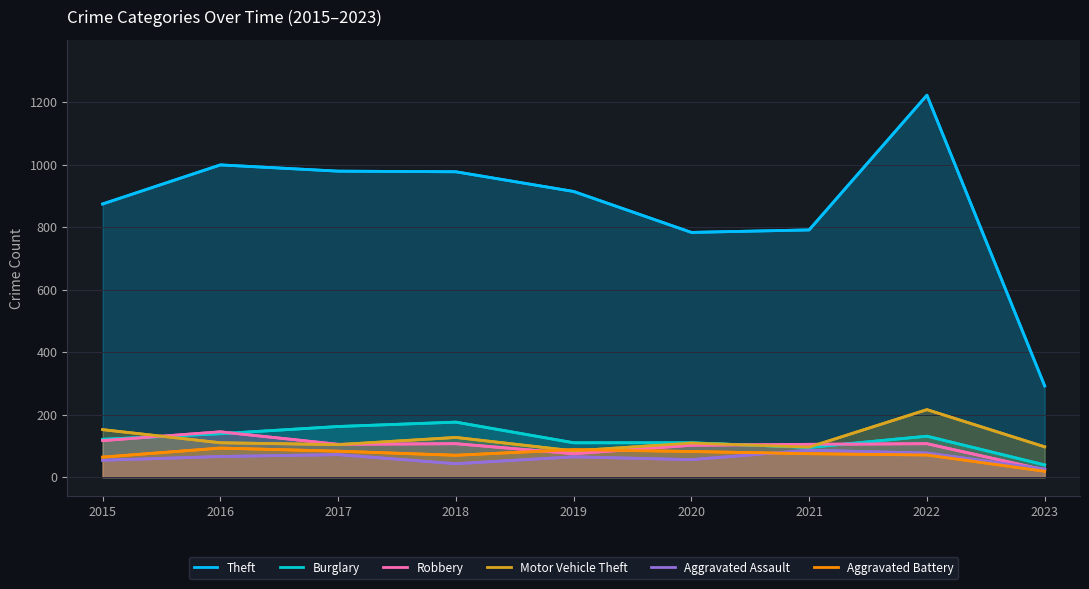

At which category does Theft reach its first local peak?

2016